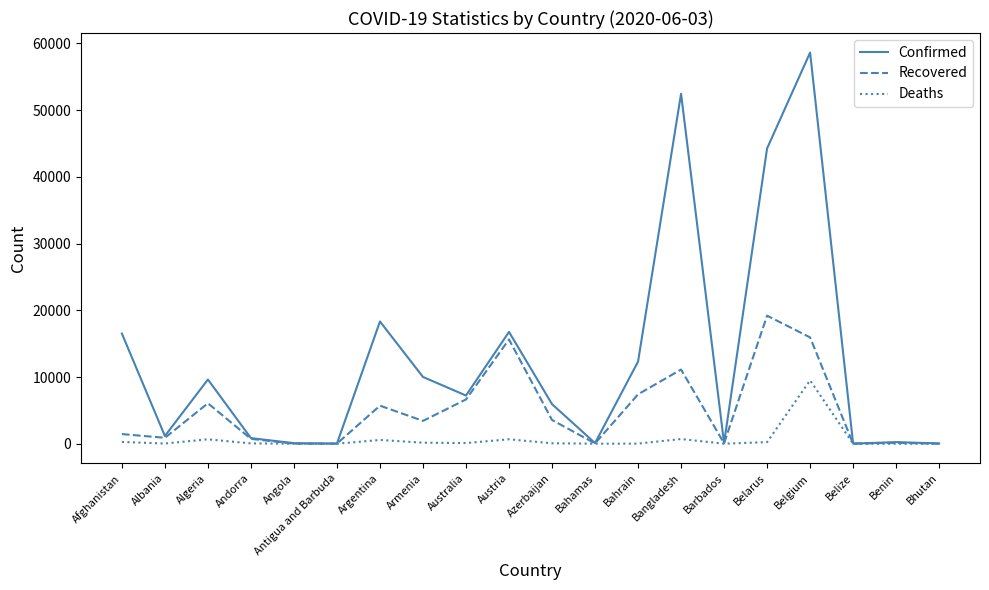

Where is the first local maximum for Recovered?

Algeria